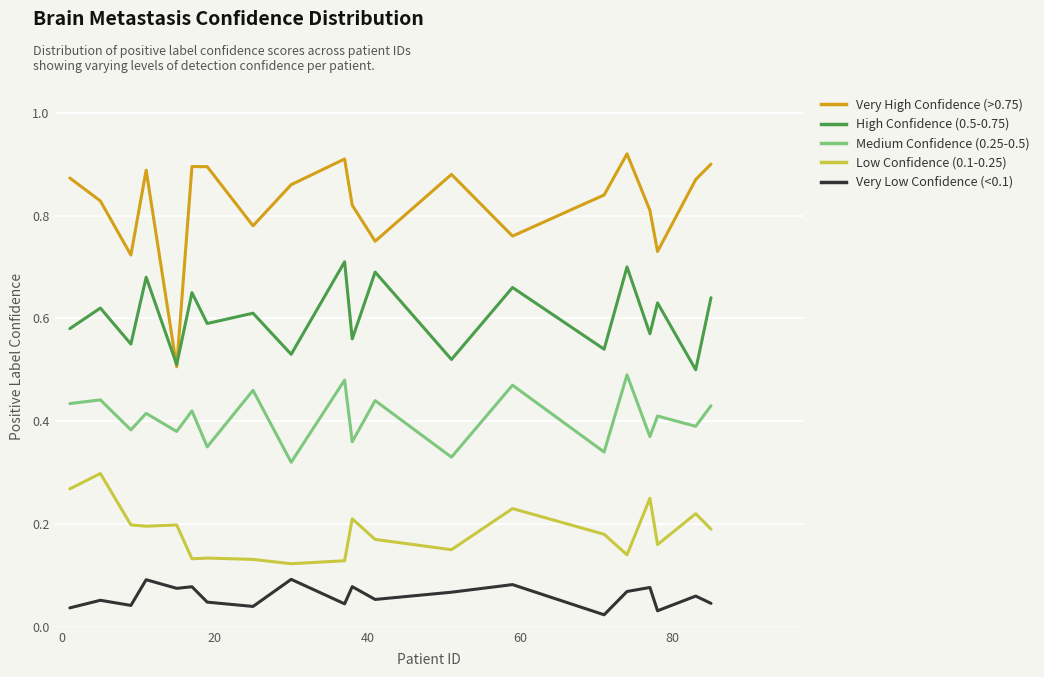

True or false: Very High Confidence (>0.75) and Very Low Confidence (<0.1) cross at least once.

False